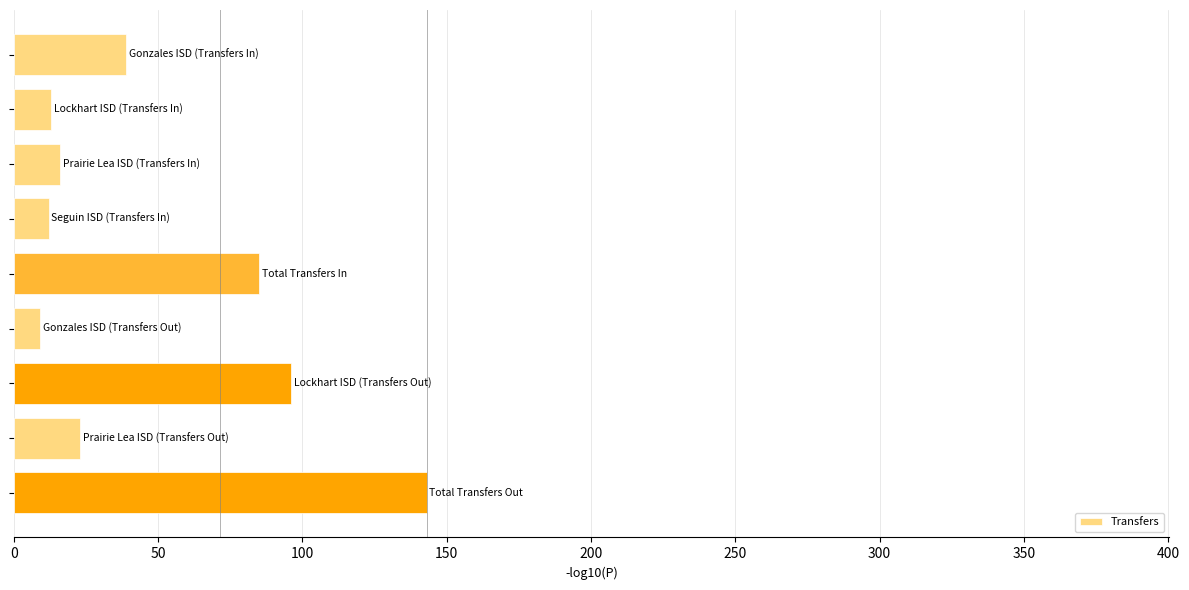

What is the difference between the maximum and minimum values?

134